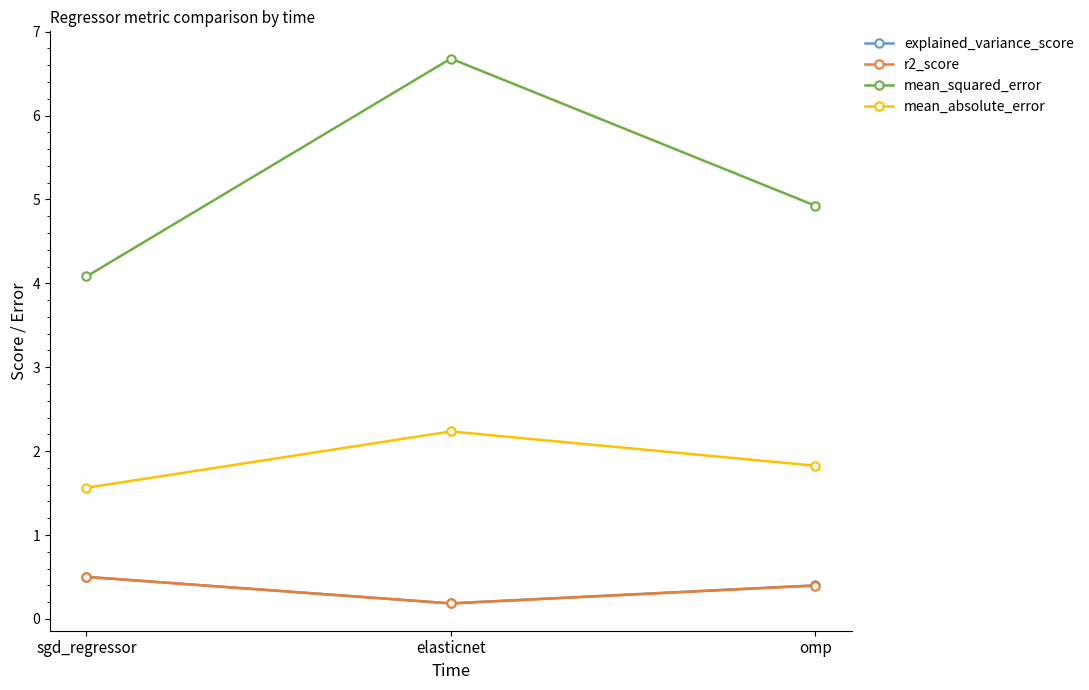

How many lines are shown in the chart?

4